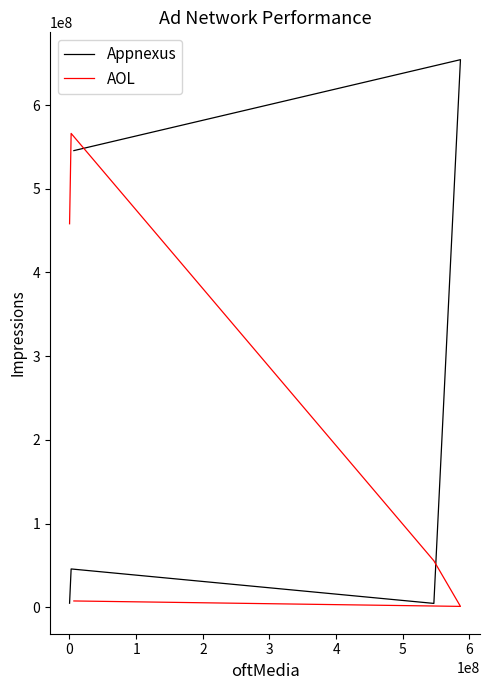

What is the difference between the second highest and minimum values in the Appnexus series?

541141089